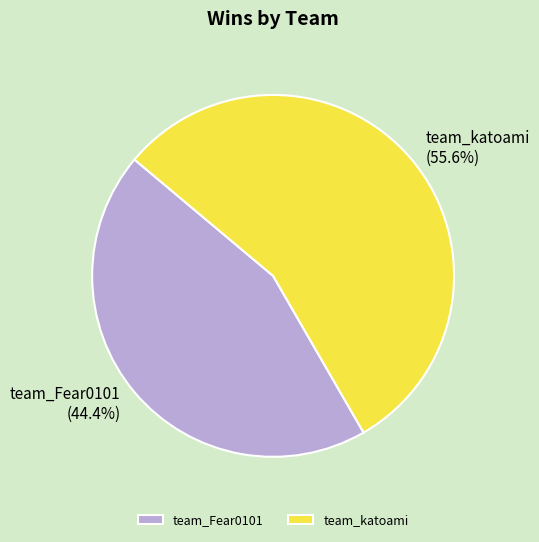

How many segments does this pie chart have?

2